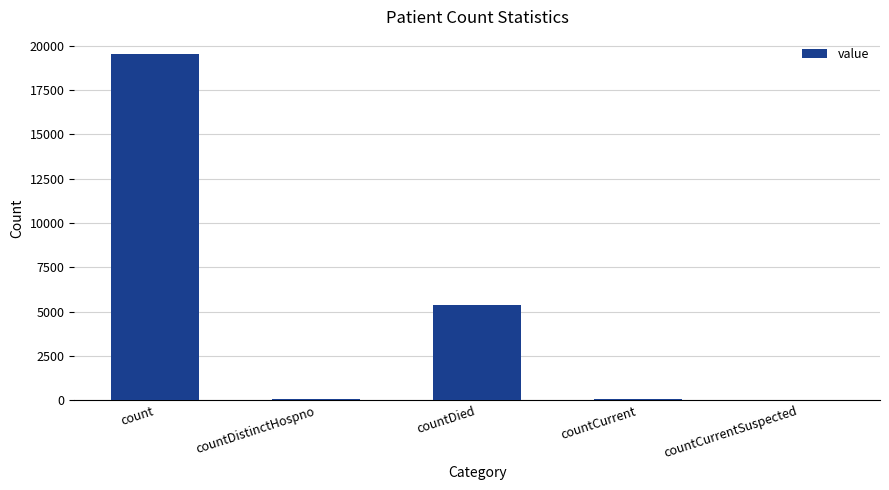

Which has a higher value, countCurrentSuspected or count?

count